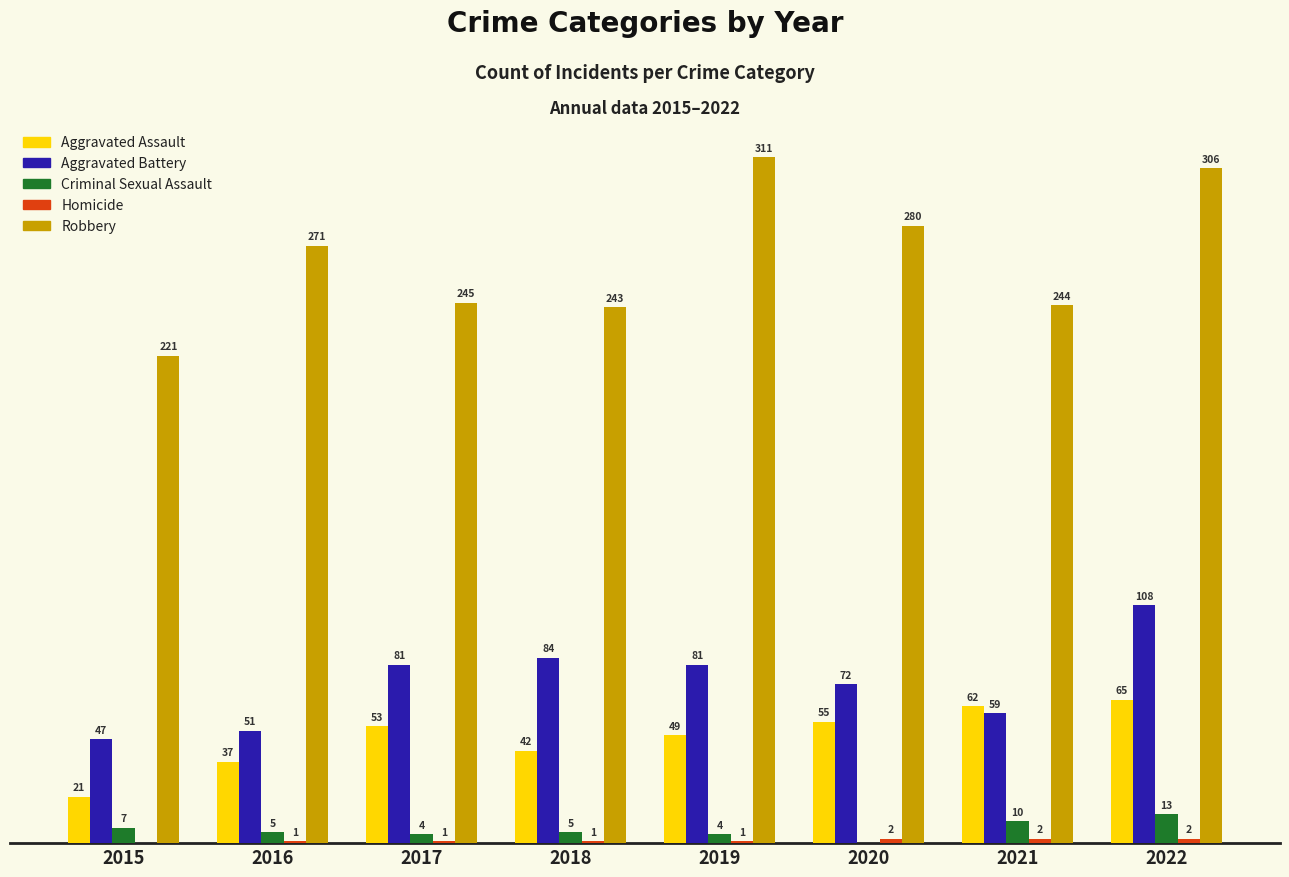

Is the value of Criminal Sexual Assault at 2019 greater than the value of Aggravated Battery at 2020?

No